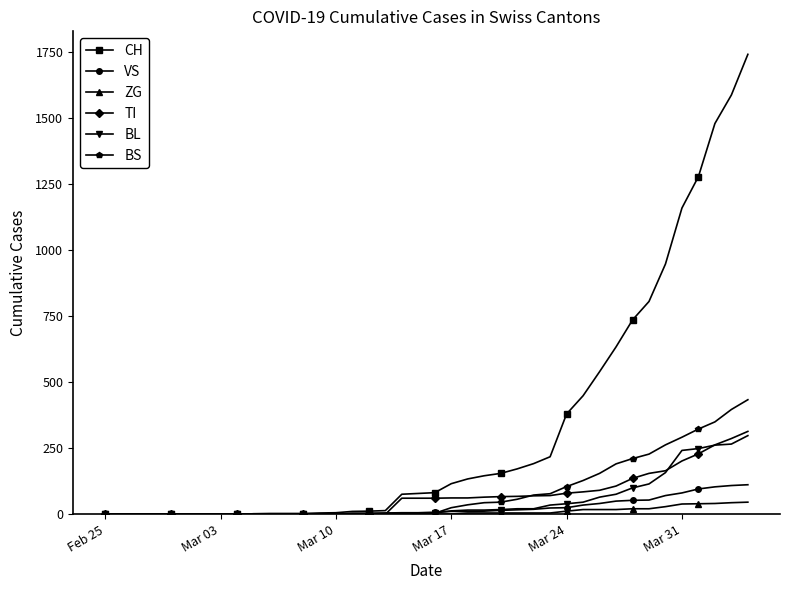

What is the maximum value for BS?

434